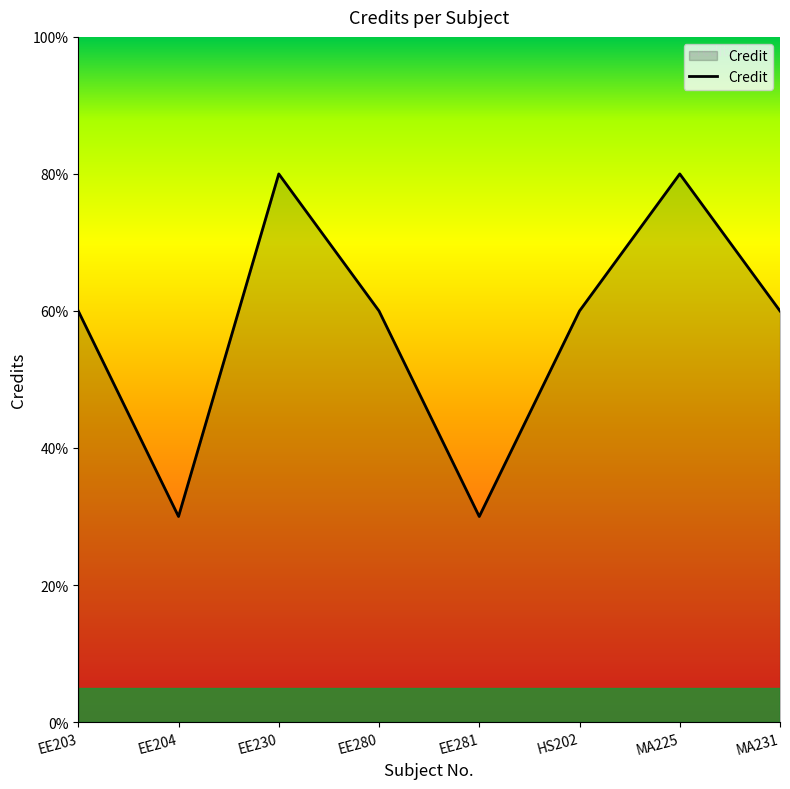

Does the chart display data point markers on the line(s)?

No